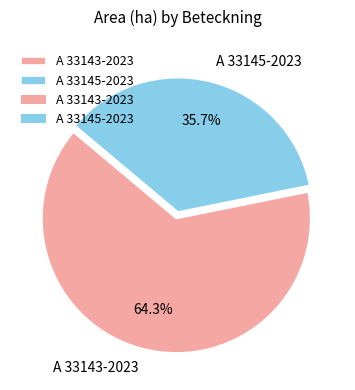

True or false: A 33145-2023 accounts for 47% of the total.

False